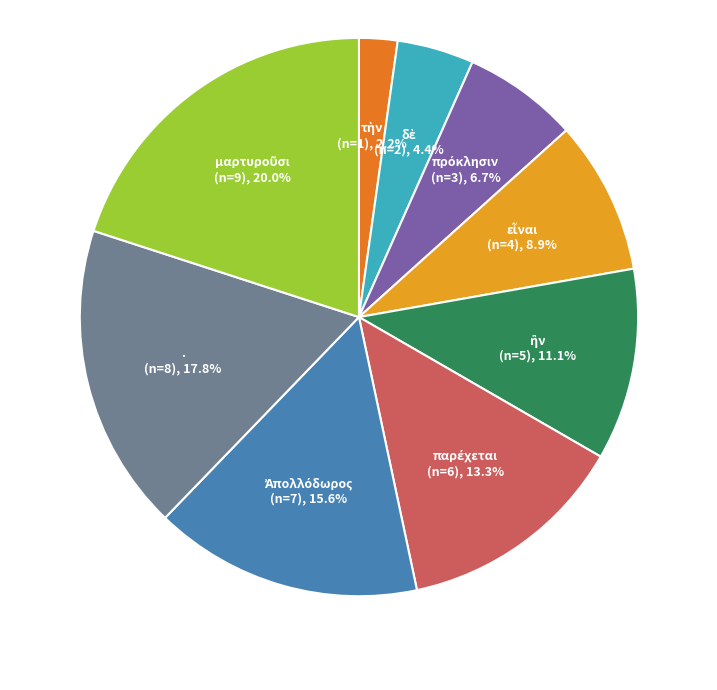

Is there a majority slice in this chart?

No